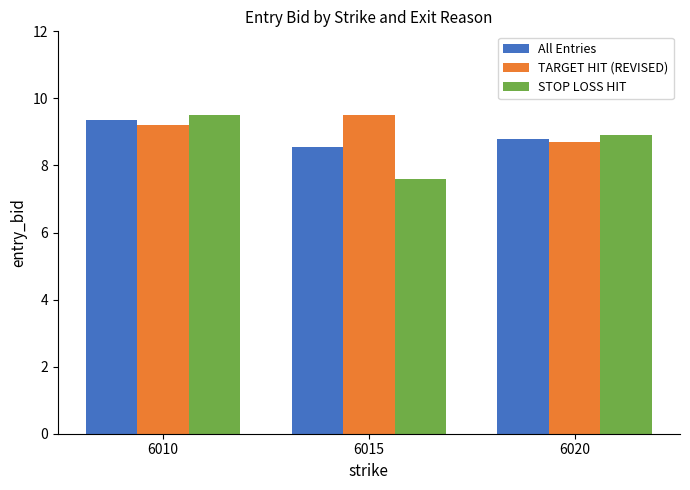

What is the greatest value displayed?

9.5